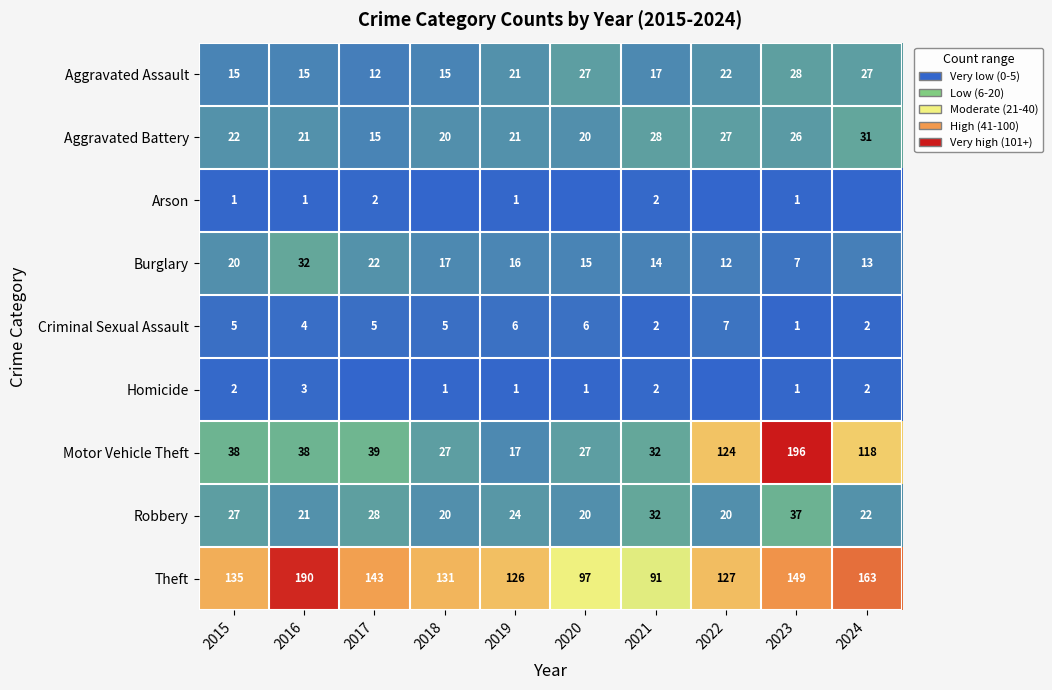

What is the total value across all series at 2019?

233